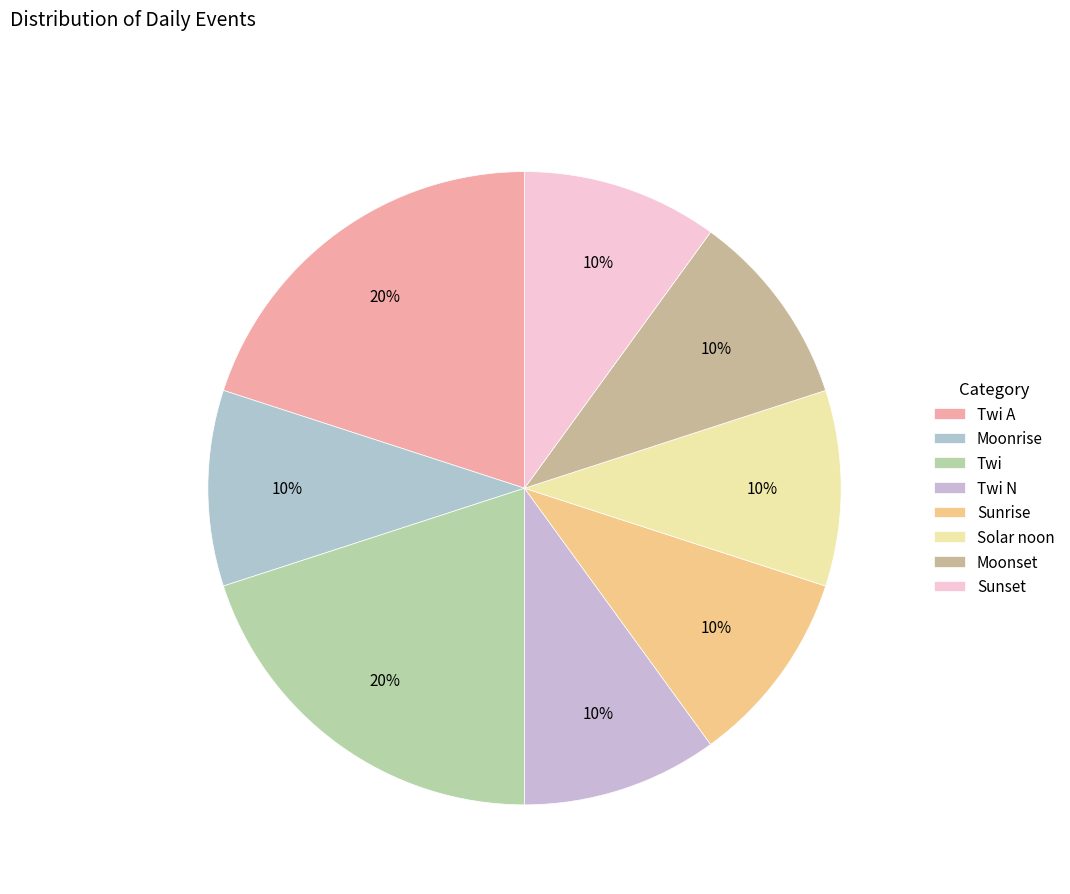

Does Twi A represent more than half of the total?

No